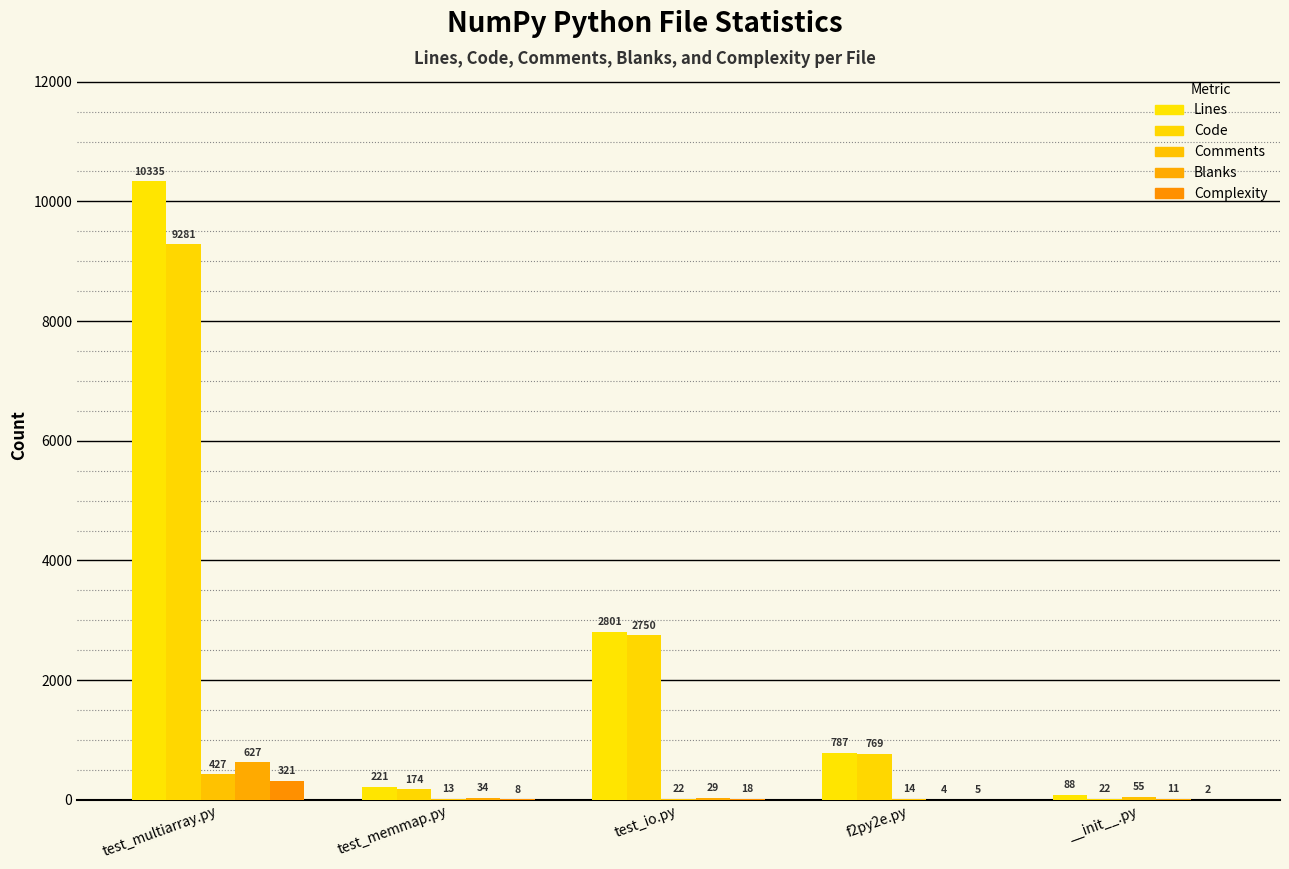

What is the difference between the maximum and minimum values in the Comments series?

414